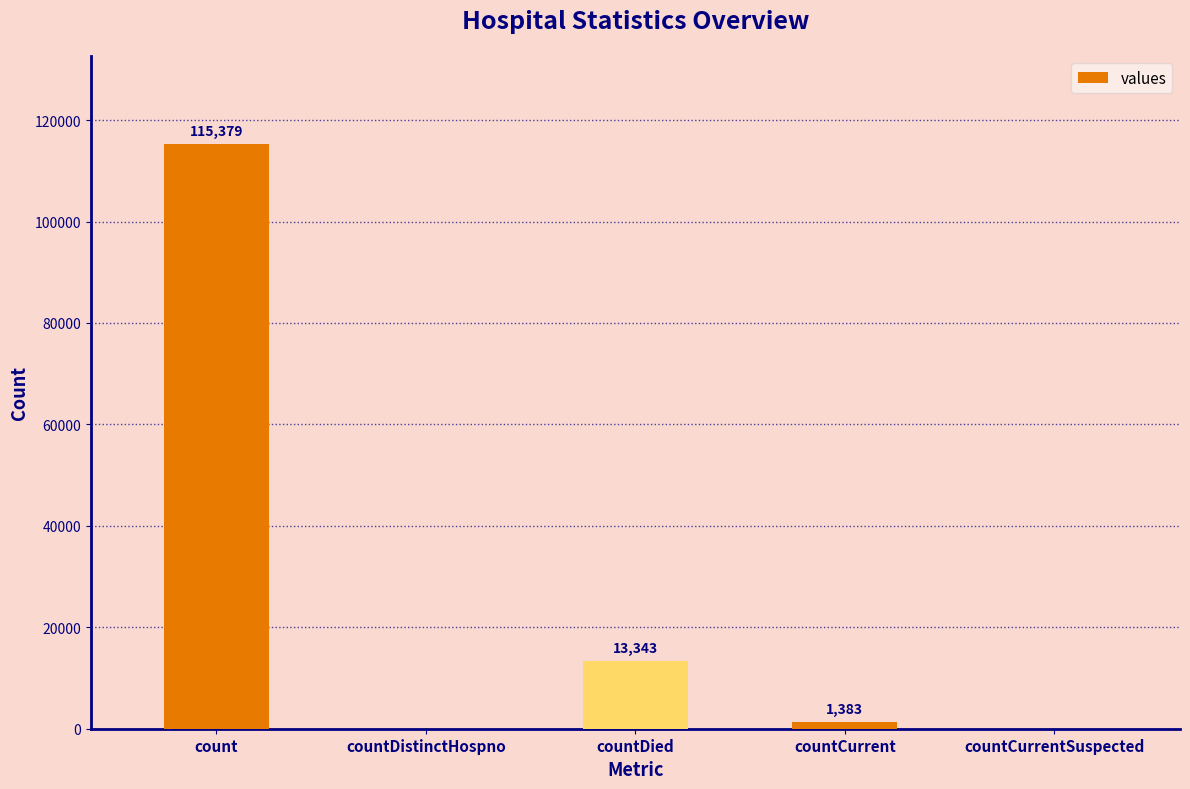

How many distinct data groups are displayed?

1